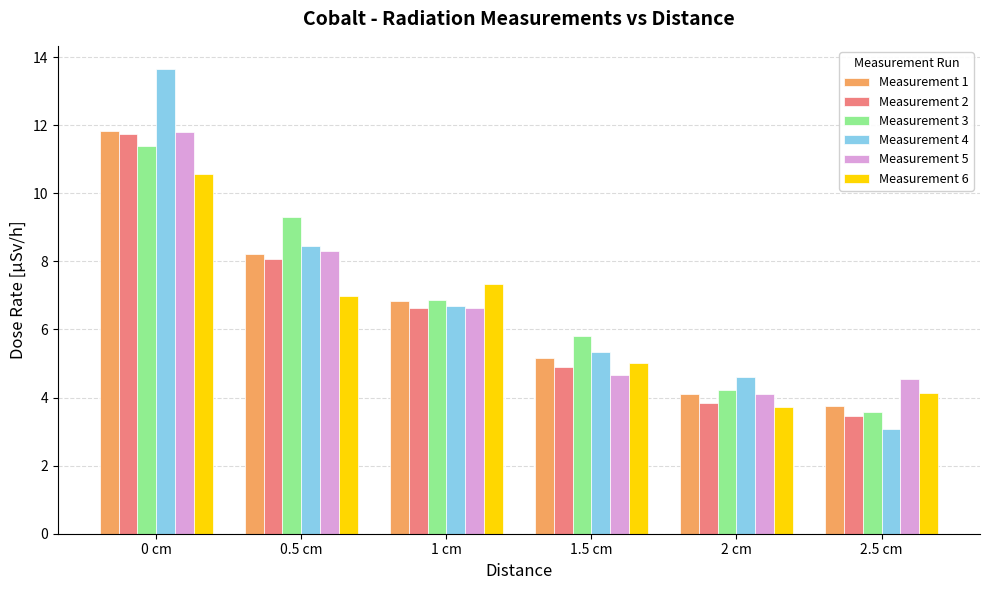

Which series changed the most between 1.5 cm and 2.5 cm?

Measurement 4